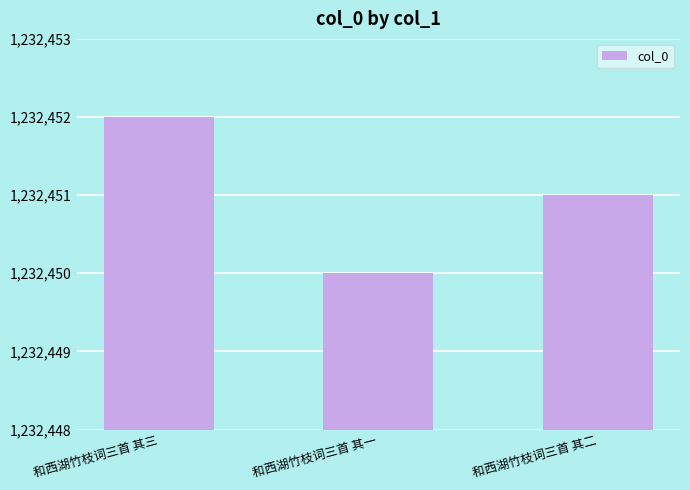

List the labels in order of value, smallest first.

和西湖竹枝词三首 其一, 和西湖竹枝词三首 其二, 和西湖竹枝词三首 其三